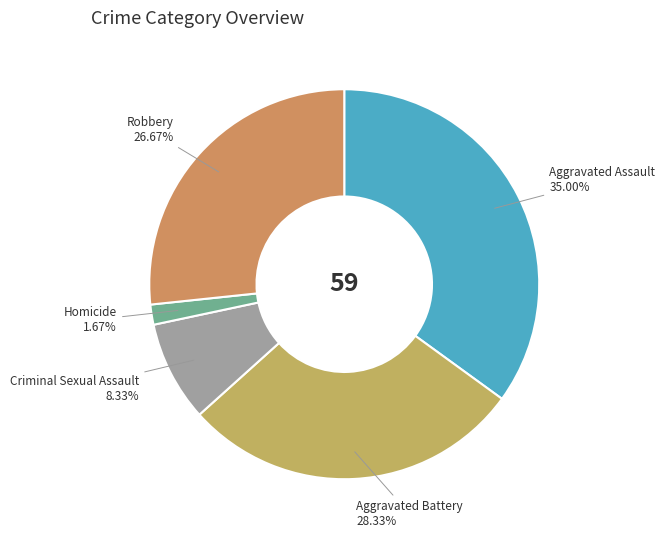

What is the smallest slice in the pie chart?

Homicide